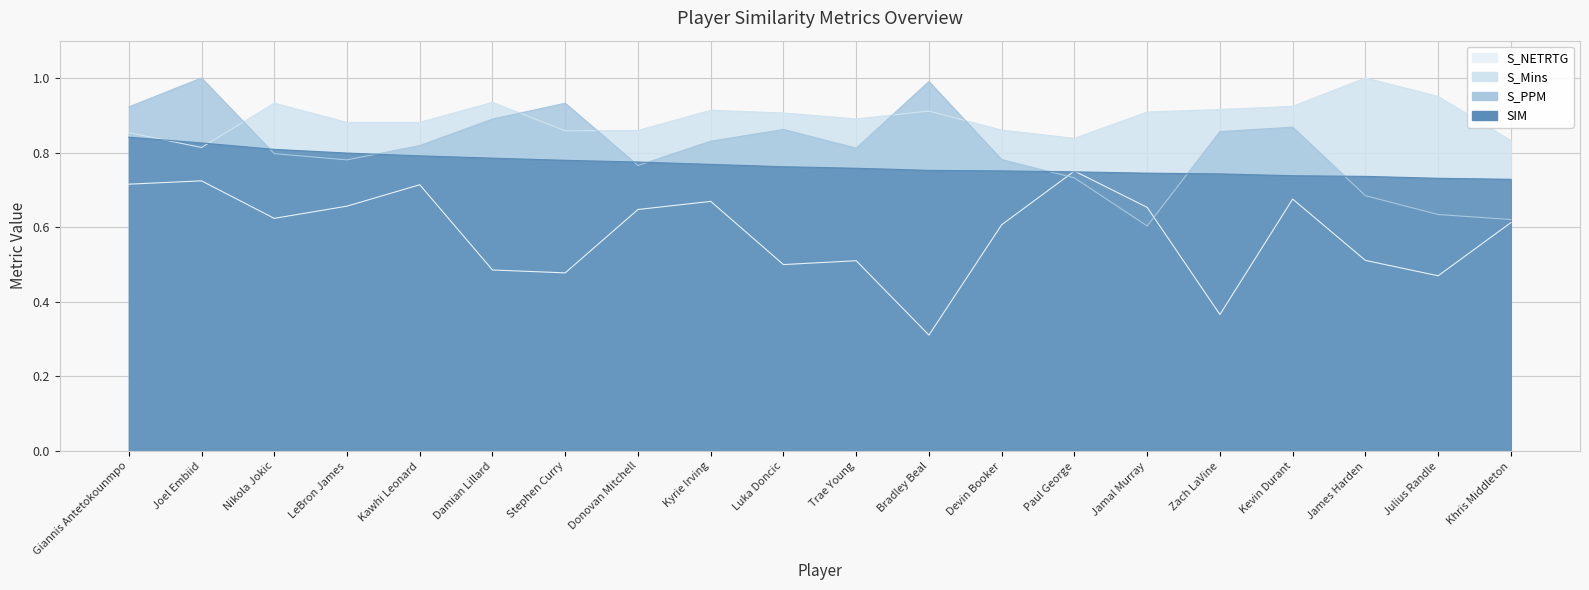

What is the total value across all series at LeBron James?

3.1